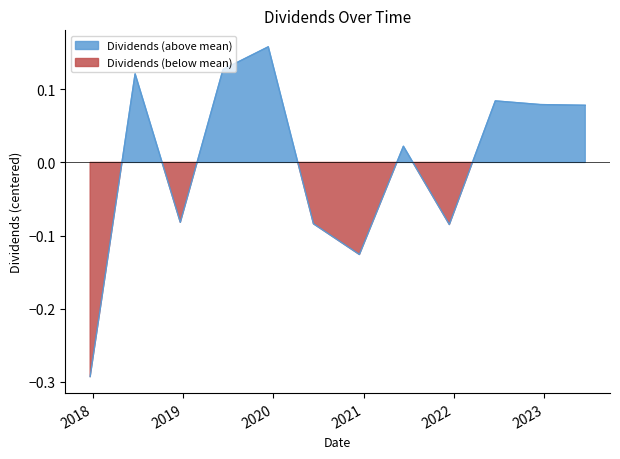

How many categories are shown in the chart?

12